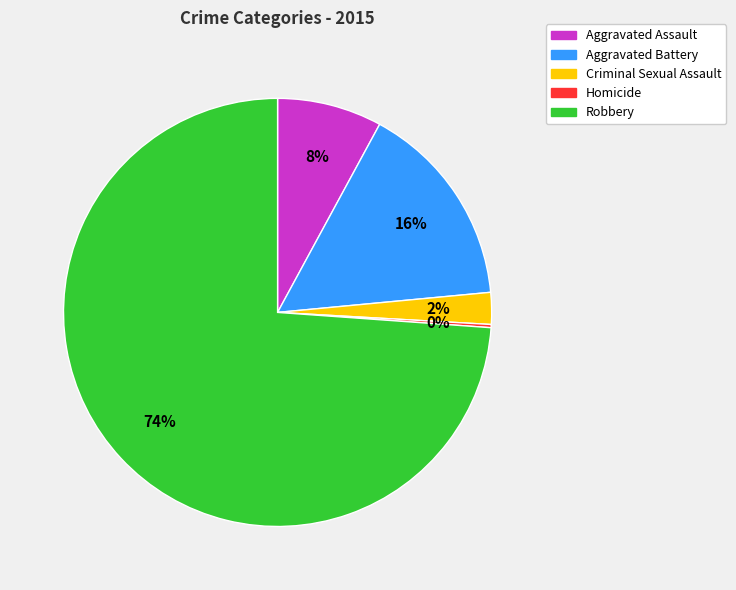

Is the sum of Criminal Sexual Assault and Aggravated Battery greater than half?

No